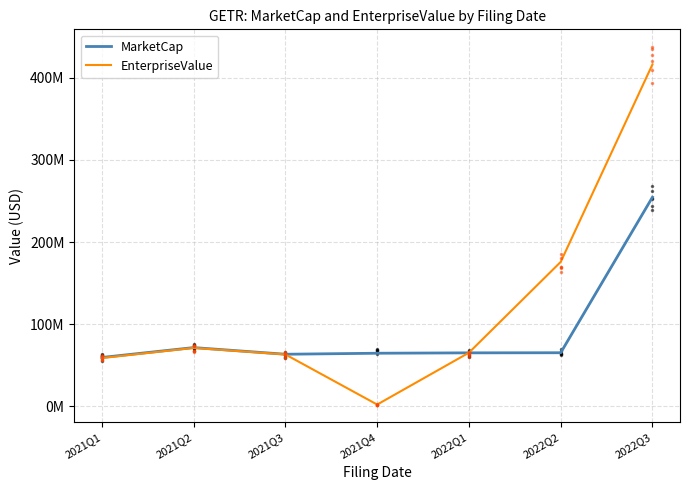

At which category is the sum across all series the highest?

2022Q3